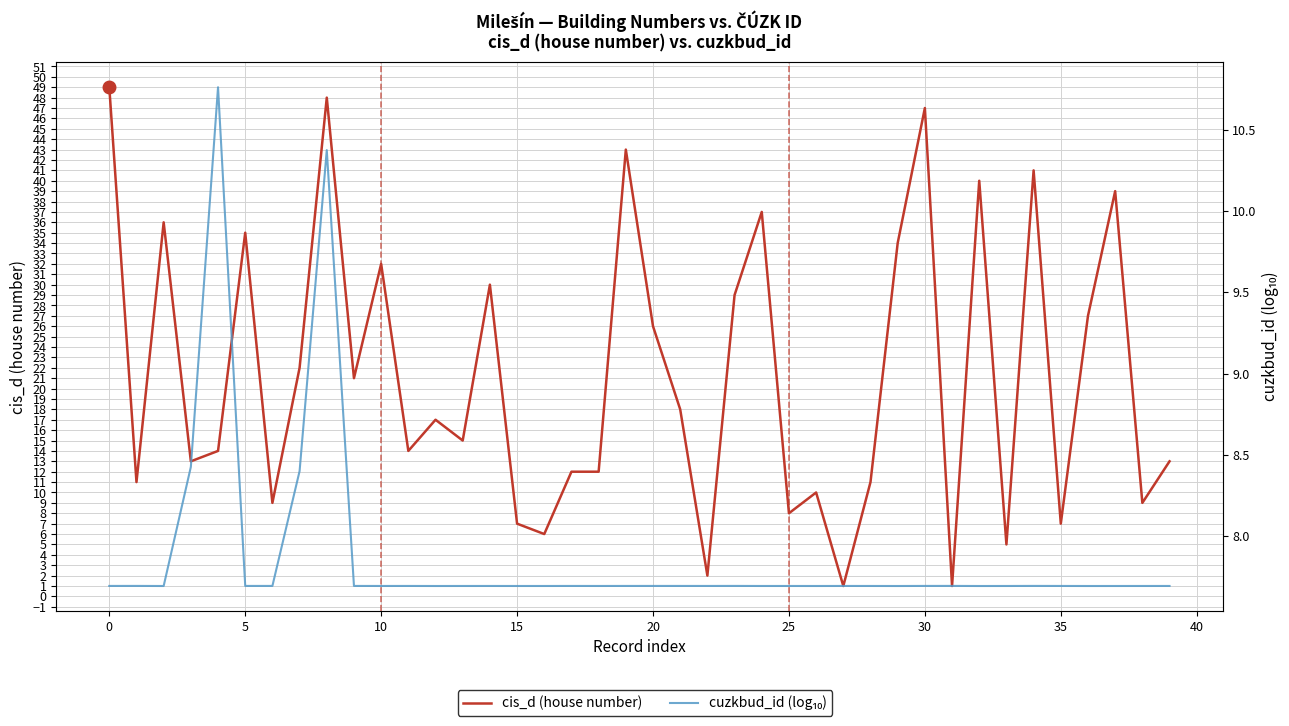

List the series in order of their overall mean, lowest first.

cuzkbud_id (log₁₀), cis_d (house number)